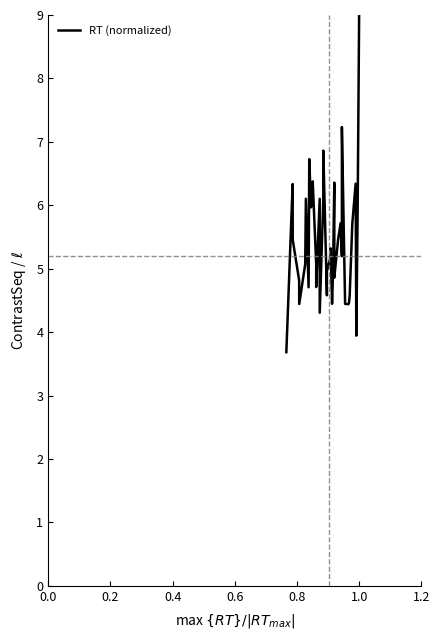

Reading right to left, extract all data points from this chart.

9.0	6.0	3.9	6.3	5.7	4.6	4.5	4.4	4.4	7.2	5.2	5.7	5.5	4.9	5.1	6.4	5.0	4.4	5.3	5.2	5.0	4.6	6.9	6.1	4.3	6.1	4.7	5.1	6.4	6.2	6.0	6.7	4.7	6.1	5.1	4.4	4.8	5.5	6.3	3.7